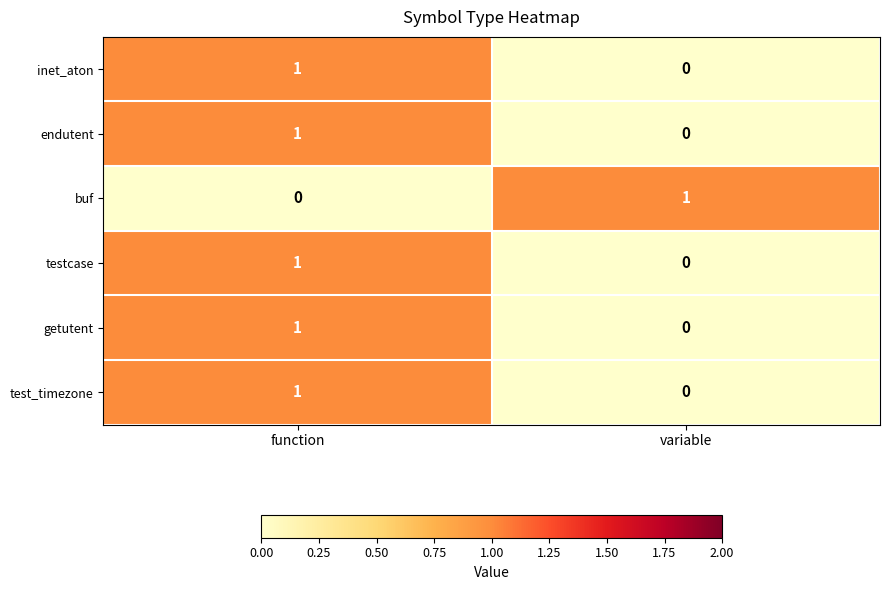

What is the total value across all series at function?

5